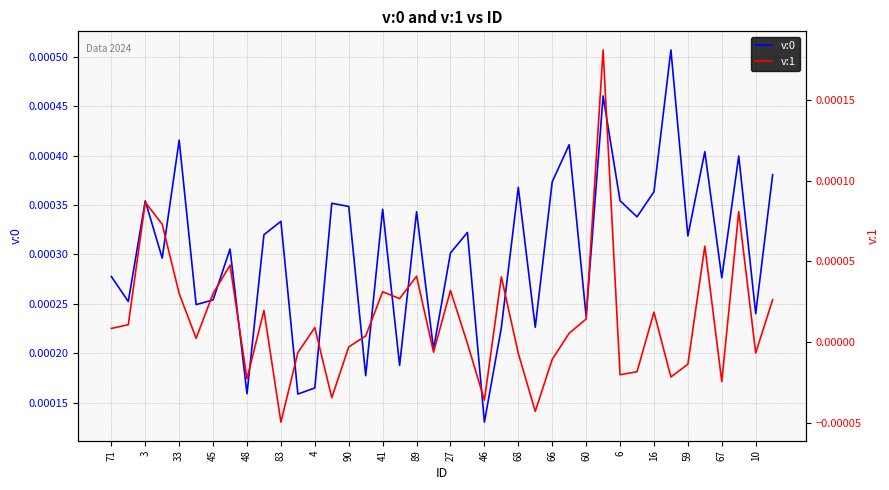

Which series has the largest total across all categories?

v:0